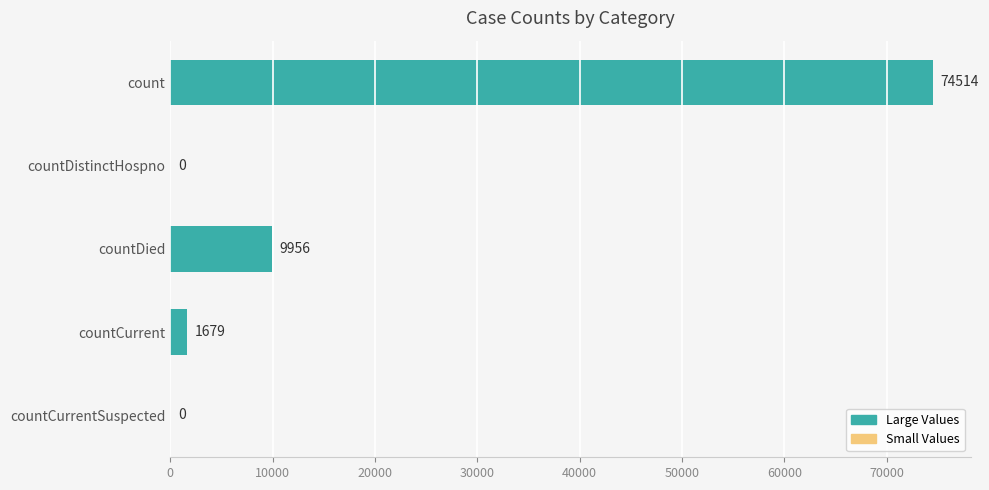

How many values are above zero?

3